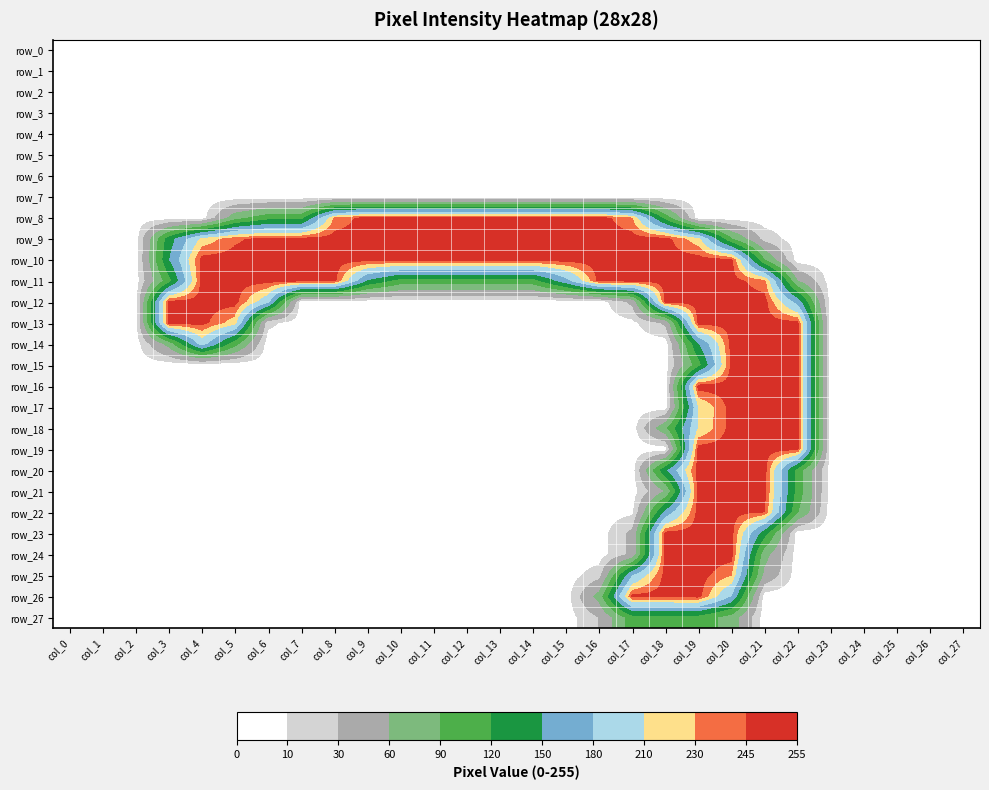

Reading right to left, extract all data points from this chart.

row_0: col_27=0	col_26=0	col_25=0	col_24=0	col_23=0	col_22=0	col_21=0	col_20=0	col_19=0	col_18=0	col_17=0	col_16=0	col_15=0	col_14=0	col_13=0	col_12=0	col_11=0	col_10=0	col_9=0	col_8=0	col_7=0	col_6=0	col_5=0	col_4=0	col_3=0	col_2=0	col_1=0	col_0=0
row_1: col_27=0	col_26=0	col_25=0	col_24=0	col_23=0	col_22=0	col_21=0	col_20=0	col_19=0	col_18=0	col_17=0	col_16=0	col_15=0	col_14=0	col_13=0	col_12=0	col_11=0	col_10=0	col_9=0	col_8=0	col_7=0	col_6=0	col_5=0	col_4=0	col_3=0	col_2=0	col_1=0	col_0=0
row_2: col_27=0	col_26=0	col_25=0	col_24=0	col_23=0	col_22=0	col_21=0	col_20=0	col_19=0	col_18=0	col_17=0	col_16=0	col_15=0	col_14=0	col_13=0	col_12=0	col_11=0	col_10=0	col_9=0	col_8=0	col_7=0	col_6=0	col_5=0	col_4=0	col_3=0	col_2=0	col_1=0	col_0=0
row_3: col_27=0	col_26=0	col_25=0	col_24=0	col_23=0	col_22=0	col_21=0	col_20=0	col_19=0	col_18=0	col_17=0	col_16=0	col_15=0	col_14=0	col_13=0	col_12=0	col_11=0	col_10=0	col_9=0	col_8=0	col_7=0	col_6=0	col_5=0	col_4=0	col_3=0	col_2=0	col_1=0	col_0=0
row_4: col_27=0	col_26=0	col_25=0	col_24=0	col_23=0	col_22=0	col_21=0	col_20=0	col_19=0	col_18=0	col_17=0	col_16=0	col_15=0	col_14=0	col_13=0	col_12=0	col_11=0	col_10=0	col_9=0	col_8=0	col_7=0	col_6=0	col_5=0	col_4=0	col_3=0	col_2=0	col_1=0	col_0=0
row_5: col_27=0	col_26=0	col_25=0	col_24=0	col_23=0	col_22=0	col_21=0	col_20=0	col_19=0	col_18=0	col_17=0	col_16=0	col_15=0	col_14=0	col_13=0	col_12=0	col_11=0	col_10=0	col_9=0	col_8=0	col_7=0	col_6=0	col_5=0	col_4=0	col_3=0	col_2=0	col_1=0	col_0=0
row_6: col_27=0	col_26=0	col_25=0	col_24=0	col_23=0	col_22=0	col_21=0	col_20=0	col_19=0	col_18=0	col_17=0	col_16=0	col_15=0	col_14=0	col_13=0	col_12=0	col_11=0	col_10=0	col_9=0	col_8=0	col_7=0	col_6=0	col_5=0	col_4=0	col_3=0	col_2=0	col_1=0	col_0=0
row_7: col_27=0	col_26=0	col_25=0	col_24=0	col_23=0	col_22=0	col_21=0	col_20=0	col_19=0	col_18=0	col_17=0	col_16=0	col_15=0	col_14=0	col_13=0	col_12=0	col_11=0	col_10=0	col_9=0	col_8=0	col_7=0	col_6=0	col_5=0	col_4=0	col_3=0	col_2=0	col_1=0	col_0=0
row_8: col_27=0	col_26=0	col_25=0	col_24=0	col_23=0	col_22=0	col_21=0	col_20=0	col_19=0	col_18=109	col_17=232	col_16=253	col_15=255	col_14=253	col_13=253	col_12=253	col_11=255	col_10=253	col_9=253	col_8=233	col_7=109	col_6=109	col_5=79	col_4=0	col_3=0	col_2=0	col_1=0	col_0=0
row_9: col_27=0	col_26=0	col_25=0	col_24=0	col_23=0	col_22=0	col_21=21	col_20=93	col_19=218	col_18=252	col_17=252	col_16=252	col_15=253	col_14=252	col_13=252	col_12=252	col_11=253	col_10=252	col_9=252	col_8=252	col_7=252	col_6=252	col_5=242	col_4=217	col_3=135	col_2=0	col_1=0	col_0=0
row_10: col_27=0	col_26=0	col_25=0	col_24=0	col_23=0	col_22=0	col_21=92	col_20=252	col_19=253	col_18=252	col_17=252	col_16=252	col_15=253	col_14=252	col_13=252	col_12=252	col_11=253	col_10=252	col_9=252	col_8=252	col_7=252	col_6=252	col_5=252	col_4=252	col_3=149	col_2=0	col_1=0	col_0=0
row_11: col_27=0	col_26=0	col_25=0	col_24=0	col_23=0	col_22=62	col_21=236	col_20=252	col_19=253	col_18=252	col_17=252	col_16=252	col_15=170	col_14=108	col_13=108	col_12=108	col_11=108	col_10=108	col_9=148	col_8=252	col_7=252	col_6=252	col_5=252	col_4=252	col_3=109	col_2=0	col_1=0	col_0=0
row_12: col_27=0	col_26=0	col_25=0	col_24=0	col_23=0	col_22=169	col_21=252	col_20=252	col_19=253	col_18=252	col_17=37	col_16=0	col_15=0	col_14=0	col_13=0	col_12=0	col_11=0	col_10=0	col_9=0	col_8=0	col_7=0	col_6=189	col_5=252	col_4=252	col_3=253	col_2=0	col_1=0	col_0=0
row_13: col_27=0	col_26=0	col_25=0	col_24=0	col_23=0	col_22=252	col_21=252	col_20=252	col_19=253	col_18=35	col_17=5	col_16=0	col_15=0	col_14=0	col_13=0	col_12=0	col_11=0	col_10=0	col_9=0	col_8=0	col_7=0	col_6=15	col_5=220	col_4=252	col_3=253	col_2=0	col_1=0	col_0=0
row_14: col_27=0	col_26=0	col_25=0	col_24=0	col_23=0	col_22=252	col_21=252	col_20=252	col_19=149	col_18=0	col_17=0	col_16=0	col_15=0	col_14=0	col_13=0	col_12=0	col_11=0	col_10=0	col_9=0	col_8=0	col_7=0	col_6=0	col_5=102	col_4=195	col_3=72	col_2=0	col_1=0	col_0=0
row_15: col_27=0	col_26=0	col_25=0	col_24=0	col_23=0	col_22=252	col_21=252	col_20=252	col_19=109	col_18=0	col_17=0	col_16=0	col_15=0	col_14=0	col_13=0	col_12=0	col_11=0	col_10=0	col_9=0	col_8=0	col_7=0	col_6=0	col_5=0	col_4=0	col_3=0	col_2=0	col_1=0	col_0=0
row_16: col_27=0	col_26=0	col_25=0	col_24=0	col_23=0	col_22=253	col_21=253	col_20=253	col_19=255	col_18=0	col_17=0	col_16=0	col_15=0	col_14=0	col_13=0	col_12=0	col_11=0	col_10=0	col_9=0	col_8=0	col_7=0	col_6=0	col_5=0	col_4=0	col_3=0	col_2=0	col_1=0	col_0=0
row_17: col_27=0	col_26=0	col_25=0	col_24=0	col_23=0	col_22=252	col_21=252	col_20=252	col_19=211	col_18=0	col_17=0	col_16=0	col_15=0	col_14=0	col_13=0	col_12=0	col_11=0	col_10=0	col_9=0	col_8=0	col_7=0	col_6=0	col_5=0	col_4=0	col_3=0	col_2=0	col_1=0	col_0=0
row_18: col_27=0	col_26=0	col_25=0	col_24=0	col_23=0	col_22=252	col_21=252	col_20=252	col_19=212	col_18=84	col_17=0	col_16=0	col_15=0	col_14=0	col_13=0	col_12=0	col_11=0	col_10=0	col_9=0	col_8=0	col_7=0	col_6=0	col_5=0	col_4=0	col_3=0	col_2=0	col_1=0	col_0=0
row_19: col_27=0	col_26=0	col_25=0	col_24=0	col_23=0	col_22=252	col_21=252	col_20=252	col_19=253	col_18=0	col_17=0	col_16=0	col_15=0	col_14=0	col_13=0	col_12=0	col_11=0	col_10=0	col_9=0	col_8=0	col_7=0	col_6=0	col_5=0	col_4=0	col_3=0	col_2=0	col_1=0	col_0=0
row_20: col_27=0	col_26=0	col_25=0	col_24=0	col_23=0	col_22=108	col_21=253	col_20=253	col_19=255	col_18=145	col_17=0	col_16=0	col_15=0	col_14=0	col_13=0	col_12=0	col_11=0	col_10=0	col_9=0	col_8=0	col_7=0	col_6=0	col_5=0	col_4=0	col_3=0	col_2=0	col_1=0	col_0=0
row_21: col_27=0	col_26=0	col_25=0	col_24=0	col_23=0	col_22=108	col_21=252	col_20=252	col_19=253	col_18=62	col_17=0	col_16=0	col_15=0	col_14=0	col_13=0	col_12=0	col_11=0	col_10=0	col_9=0	col_8=0	col_7=0	col_6=0	col_5=0	col_4=0	col_3=0	col_2=0	col_1=0	col_0=0
row_22: col_27=0	col_26=0	col_25=0	col_24=0	col_23=0	col_22=92	col_21=246	col_20=252	col_19=253	col_18=160	col_17=6	col_16=0	col_15=0	col_14=0	col_13=0	col_12=0	col_11=0	col_10=0	col_9=0	col_8=0	col_7=0	col_6=0	col_5=0	col_4=0	col_3=0	col_2=0	col_1=0	col_0=0
row_23: col_27=0	col_26=0	col_25=0	col_24=0	col_23=0	col_22=0	col_21=132	col_20=252	col_19=253	col_18=252	col_17=37	col_16=0	col_15=0	col_14=0	col_13=0	col_12=0	col_11=0	col_10=0	col_9=0	col_8=0	col_7=0	col_6=0	col_5=0	col_4=0	col_3=0	col_2=0	col_1=0	col_0=0
row_24: col_27=0	col_26=0	col_25=0	col_24=0	col_23=0	col_22=0	col_21=72	col_20=253	col_19=255	col_18=253	col_17=37	col_16=0	col_15=0	col_14=0	col_13=0	col_12=0	col_11=0	col_10=0	col_9=0	col_8=0	col_7=0	col_6=0	col_5=0	col_4=0	col_3=0	col_2=0	col_1=0	col_0=0
row_25: col_27=0	col_26=0	col_25=0	col_24=0	col_23=0	col_22=0	col_21=51	col_20=231	col_19=253	col_18=252	col_17=181	col_16=21	col_15=0	col_14=0	col_13=0	col_12=0	col_11=0	col_10=0	col_9=0	col_8=0	col_7=0	col_6=0	col_5=0	col_4=0	col_3=0	col_2=0	col_1=0	col_0=0
row_26: col_27=0	col_26=0	col_25=0	col_24=0	col_23=0	col_22=0	col_21=0	col_20=179	col_19=253	col_18=252	col_17=252	col_16=73	col_15=0	col_14=0	col_13=0	col_12=0	col_11=0	col_10=0	col_9=0	col_8=0	col_7=0	col_6=0	col_5=0	col_4=0	col_3=0	col_2=0	col_1=0	col_0=0
row_27: col_27=0	col_26=0	col_25=0	col_24=0	col_23=0	col_22=0	col_21=0	col_20=77	col_19=108	col_18=108	col_17=108	col_16=31	col_15=0	col_14=0	col_13=0	col_12=0	col_11=0	col_10=0	col_9=0	col_8=0	col_7=0	col_6=0	col_5=0	col_4=0	col_3=0	col_2=0	col_1=0	col_0=0